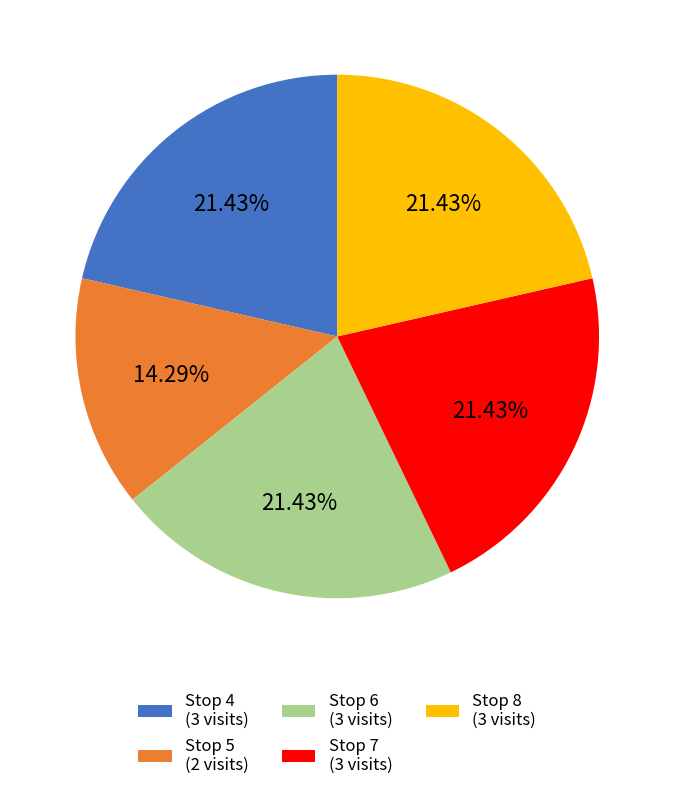

Approximately how many times larger is the value at Stop 6 (3 visits) compared to Stop 5 (2 visits)?

1.5